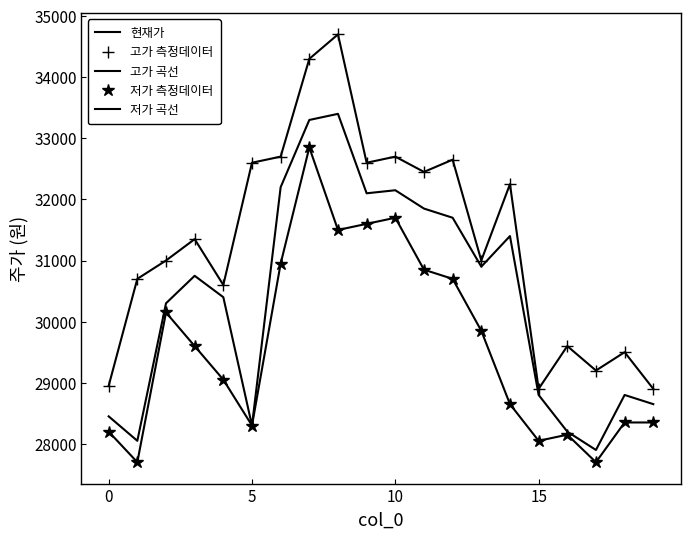

What is the lowest value of the 고가 측정데이터 series?

28900